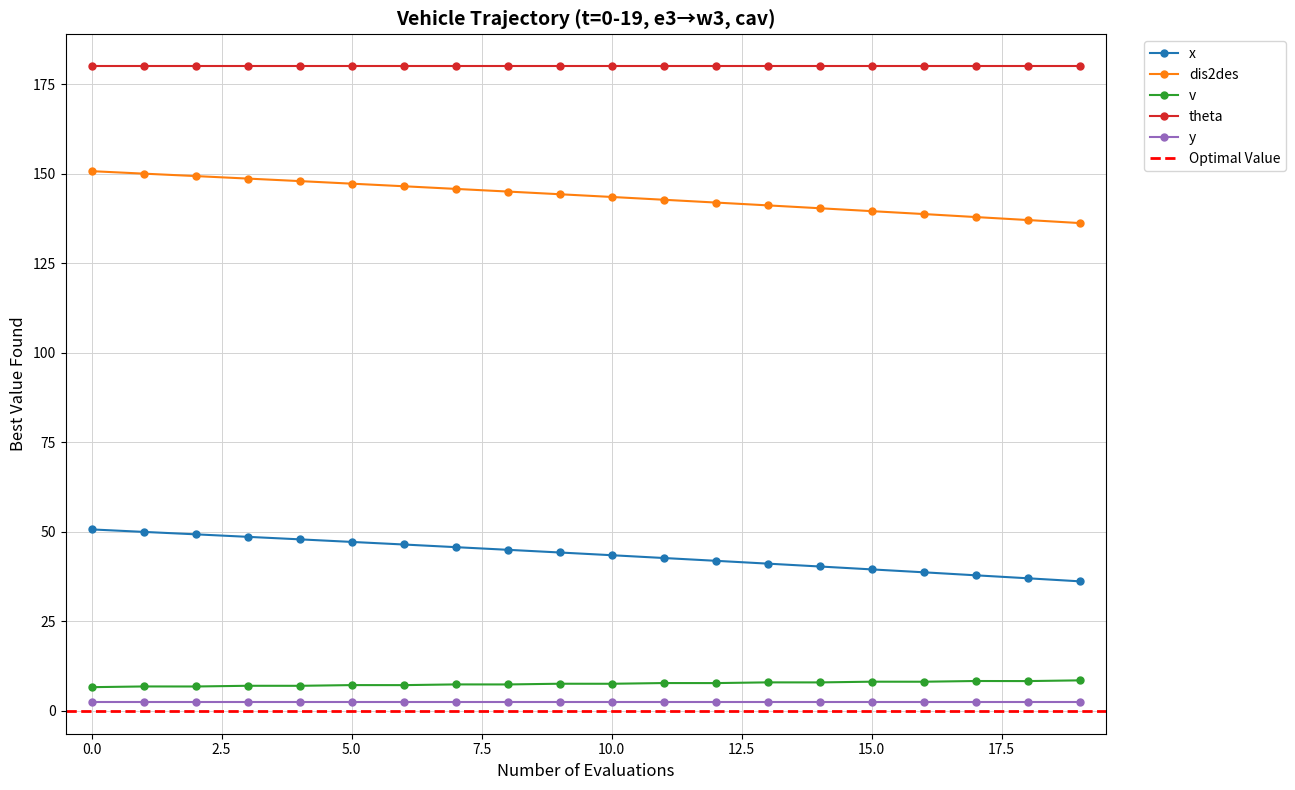

What is the sum of all x values?

873.6